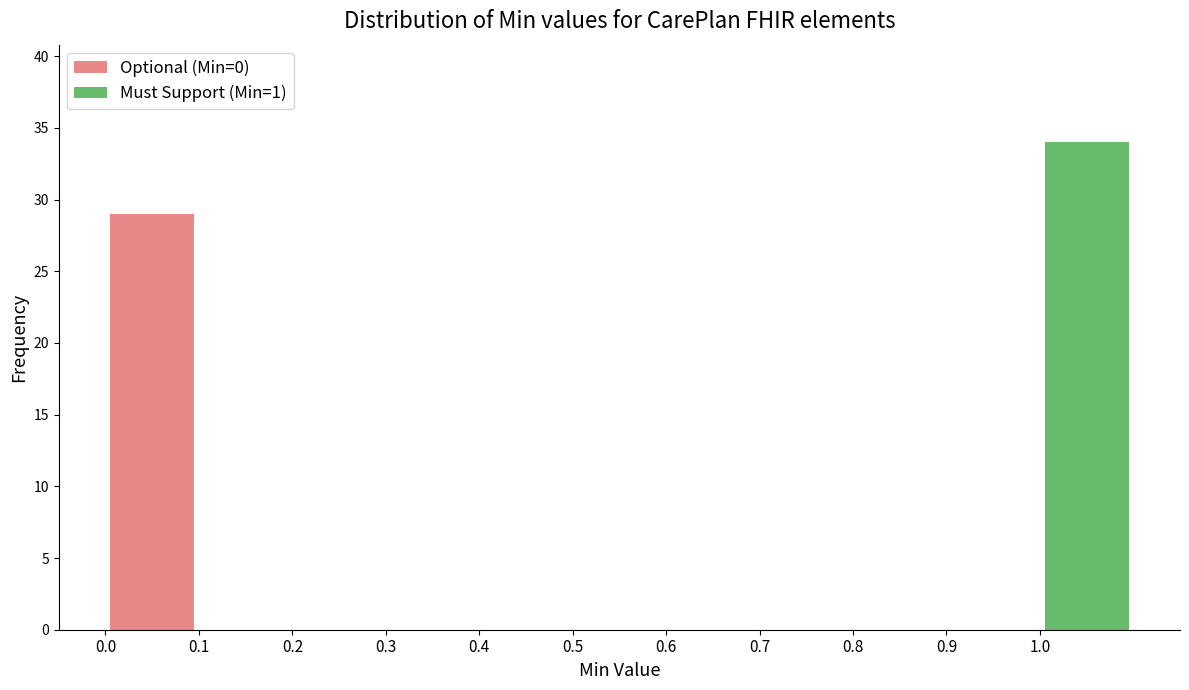

Reading left to right, transcribe this chart: for each stacked bar, give the range it covers on the x-axis and its total height. The values are not printed on the chart, so give them approximately, as read against the axis.

0.0 to 0.1: 29
0.1 to 0.2: 0
0.2 to 0.3: 0
0.3 to 0.4: 0
0.4 to 0.5: 0
0.5 to 0.6: 0
0.6 to 0.7: 0
0.7 to 0.8: 0
0.8 to 0.9: 0
0.9 to 1.0: 0
1.0 to 1.1: 34